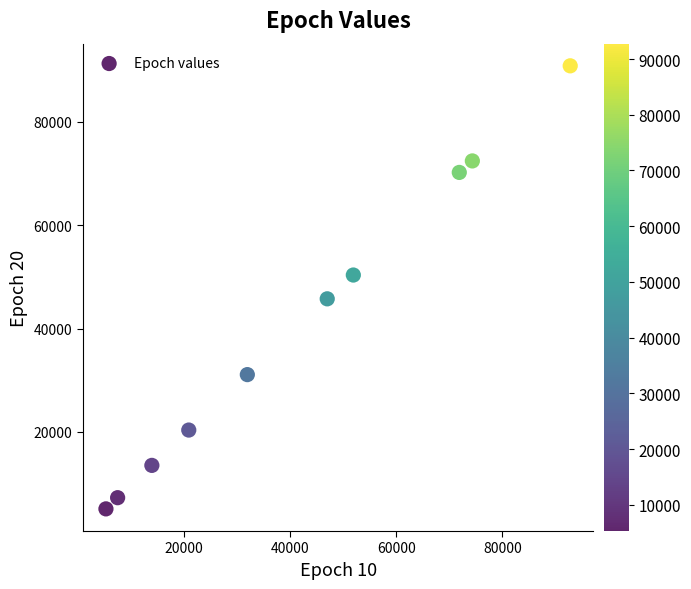

What is the average Y value?

40697.5